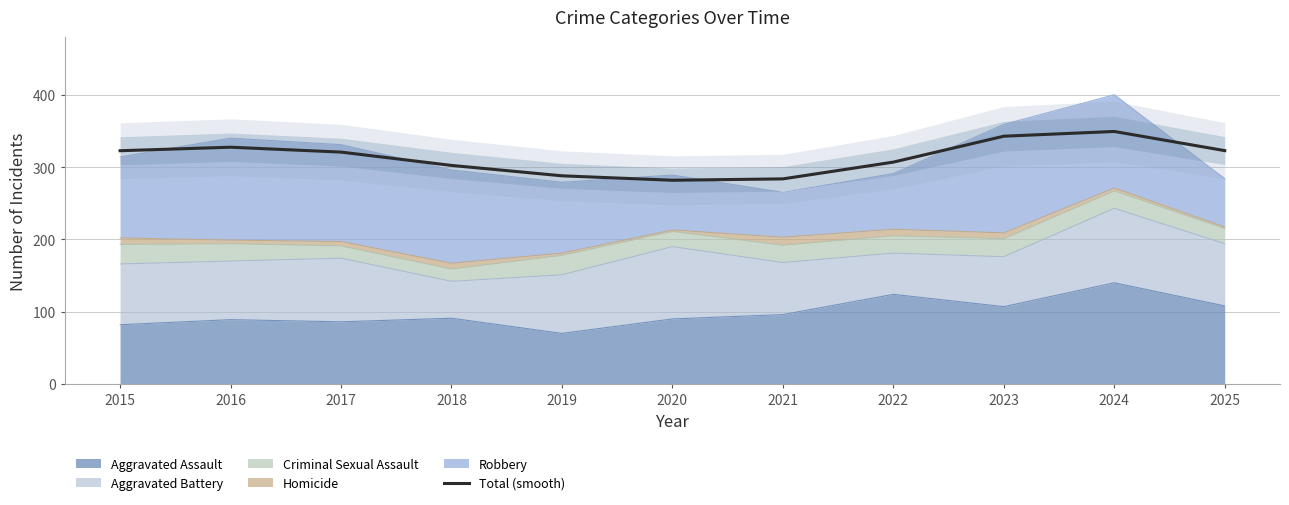

What is the difference between the second highest and minimum values?

60.9